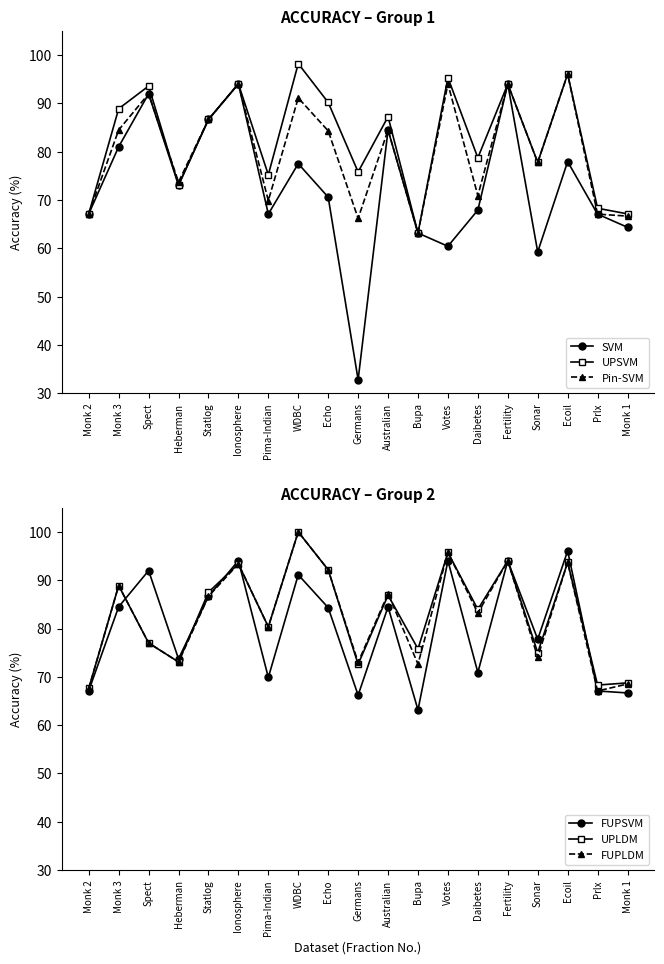

At how many categories does at least one series exceed 88?

8